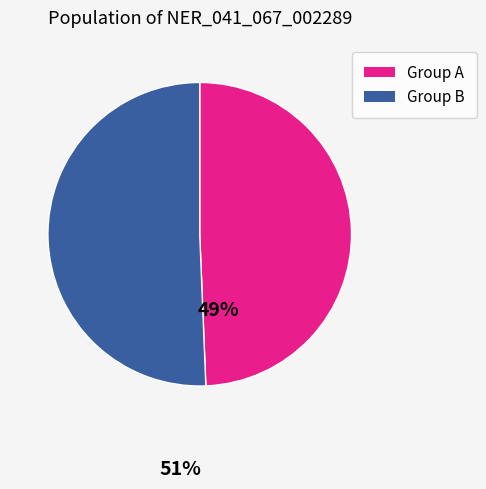

Is there a majority slice in this chart?

Yes